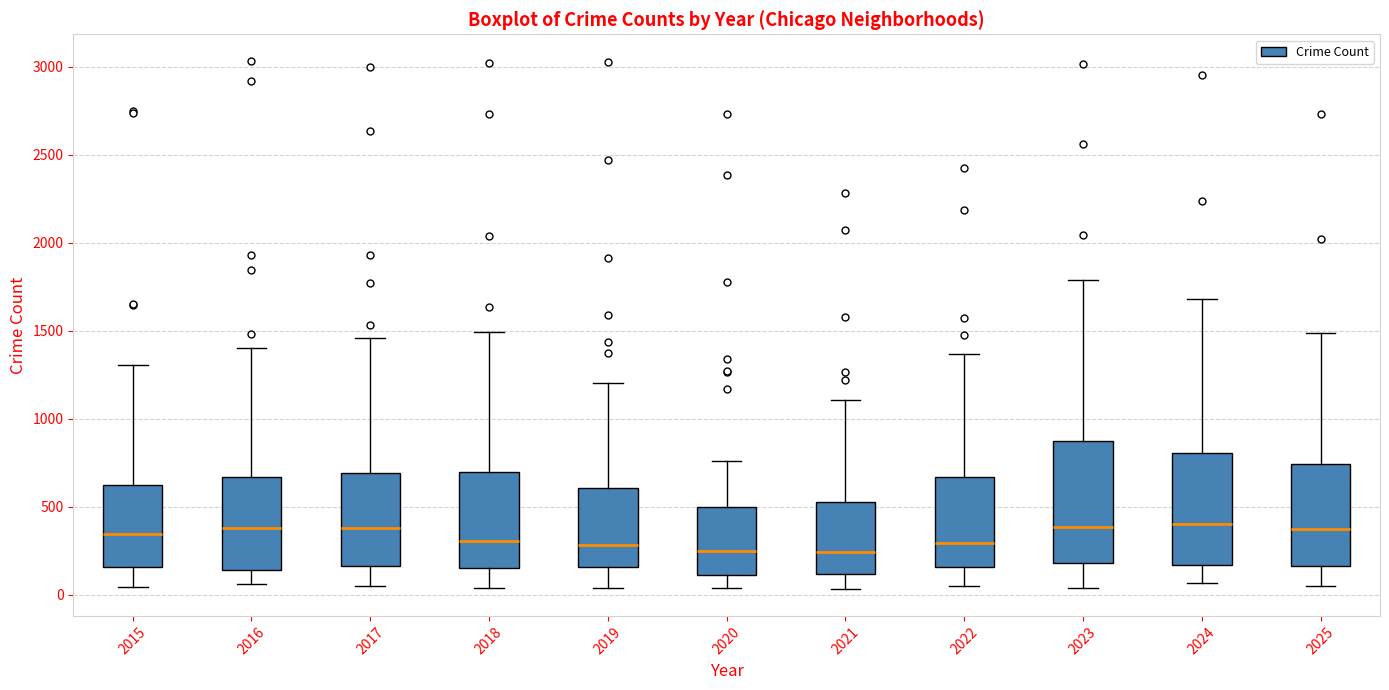

Reading left to right, transcribe this box plot: for each box, give where its median line is, the range the box spans, and where its two whiskers end, as read against the y-axis. The values are not printed on the chart, so give them approximately, as read against the axis.

2015: median 350, box 150 to 650, whiskers 50 to 1300
2016: median 400, box 150 to 650, whiskers 50 to 1400
2017: median 400, box 150 to 700, whiskers 50 to 1450
2018: median 300, box 150 to 700, whiskers 50 to 1500
2019: median 300, box 150 to 600, whiskers 50 to 1200
2020: median 250, box 100 to 500, whiskers 50 to 750
2021: median 250, box 100 to 550, whiskers 50 to 1100
2022: median 300, box 150 to 650, whiskers 50 to 1350
2023: median 400, box 200 to 850, whiskers 50 to 1800
2024: median 400, box 150 to 800, whiskers 50 to 1700
2025: median 350, box 150 to 750, whiskers 50 to 1500